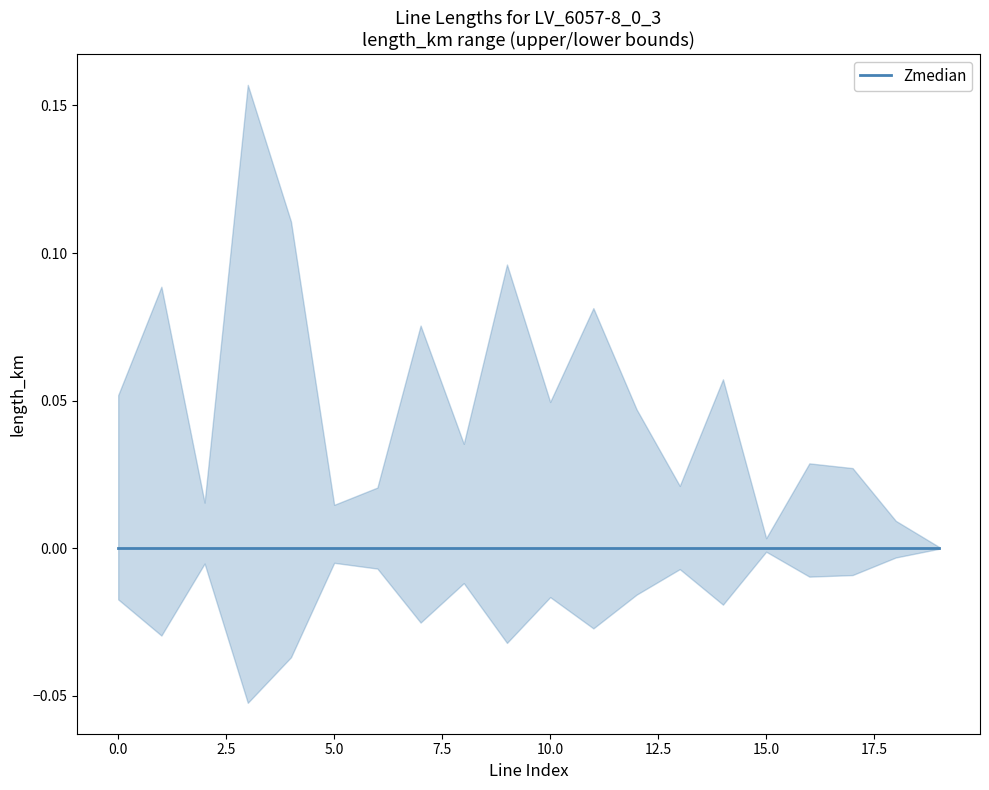

Reading right to left, transcribe all the data shown in this chart.

length_km: 19=0.0	18=0.0	17=0.0	16=0.0	15=0.0	14=0.0	13=0.0	12=0.0	11=0.0	10=0.0	9=0.0	8=0.0	7=0.0	6=0.0	5=0.0	4=0.0	3=0.1	2=0.0	1=0.0	0=0.0
upper: 19=0.0	18=0.0	17=0.0	16=0.0	15=0.0	14=0.1	13=0.0	12=0.0	11=0.1	10=0.0	9=0.1	8=0.0	7=0.1	6=0.0	5=0.0	4=0.1	3=0.2	2=0.0	1=0.1	0=0.1
lower: 19=-0.0	18=-0.0	17=-0.0	16=-0.0	15=-0.0	14=-0.0	13=-0.0	12=-0.0	11=-0.0	10=-0.0	9=-0.0	8=-0.0	7=-0.0	6=-0.0	5=-0.0	4=-0.0	3=-0.1	2=-0.0	1=-0.0	0=-0.0